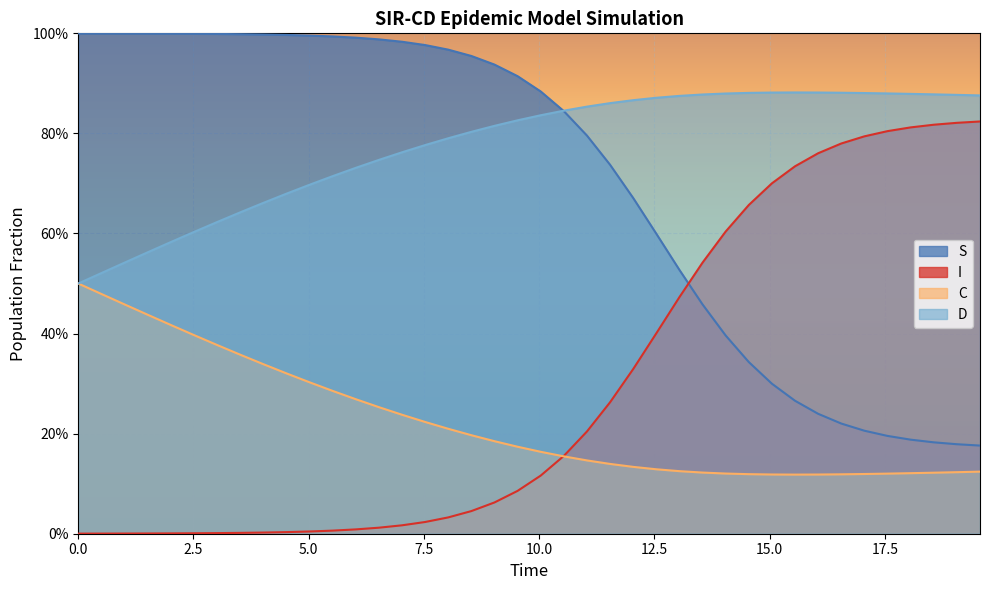

Does the chart display data point markers on the line(s)?

No